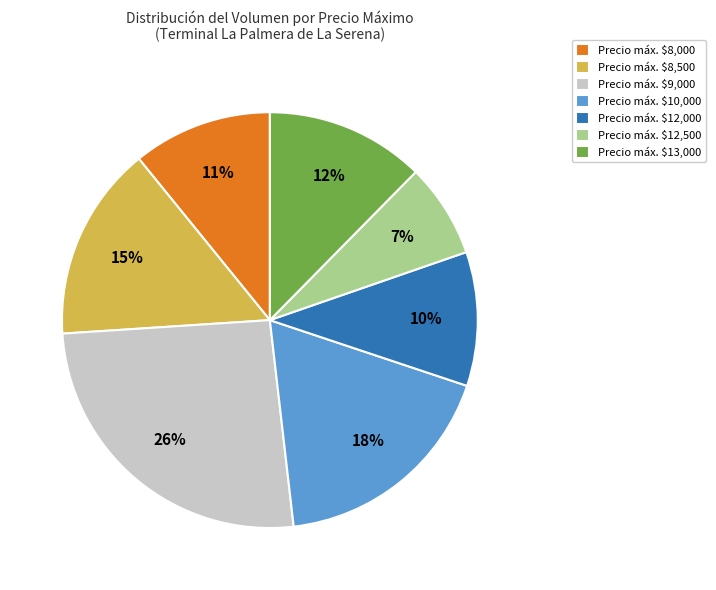

To the nearest percent, what is the average slice percentage?

14%